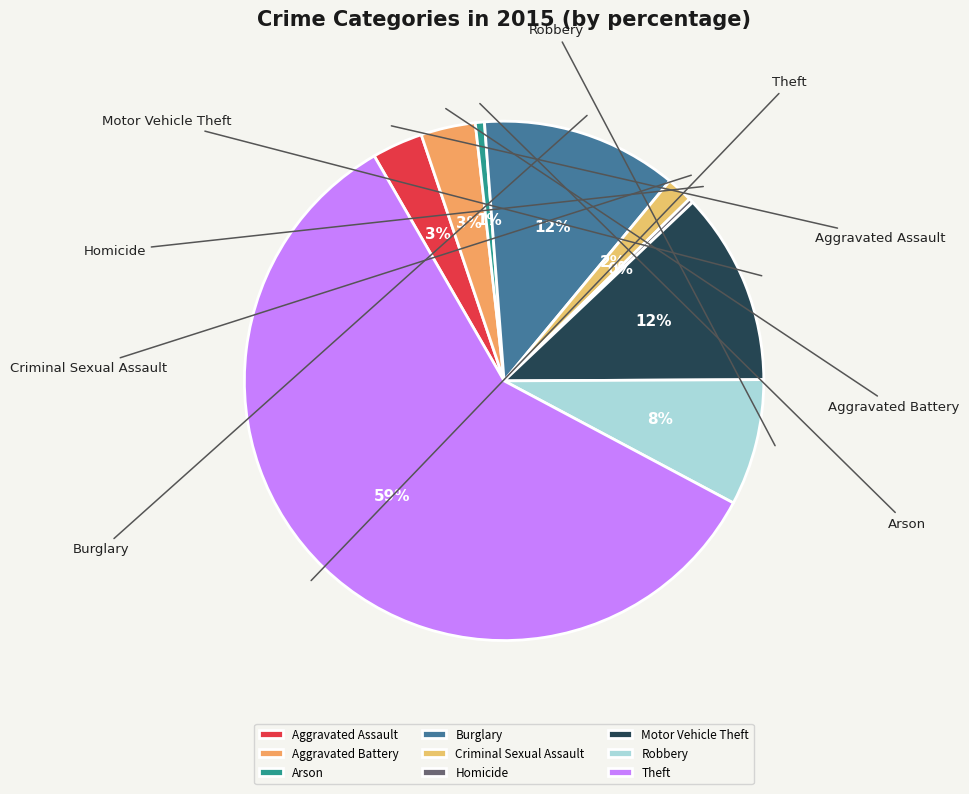

Combined, do Aggravated Battery and Homicide account for over 50%?

No